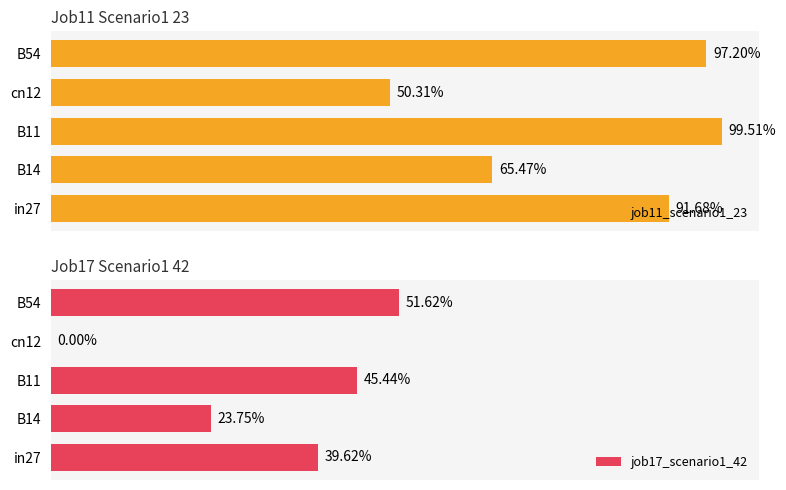

At how many categories does at least one series exceed 0?

5